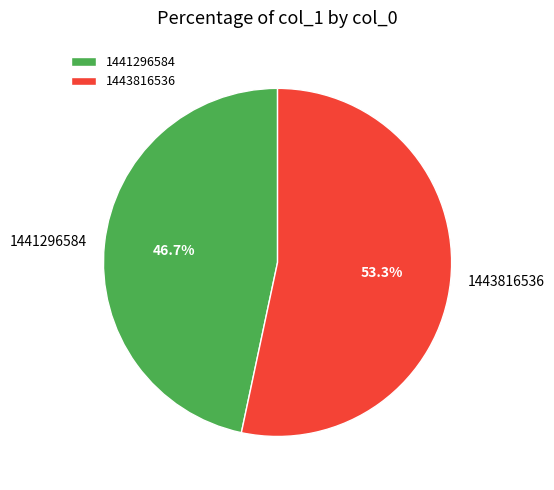

To the nearest percent, what is the average slice percentage?

50%